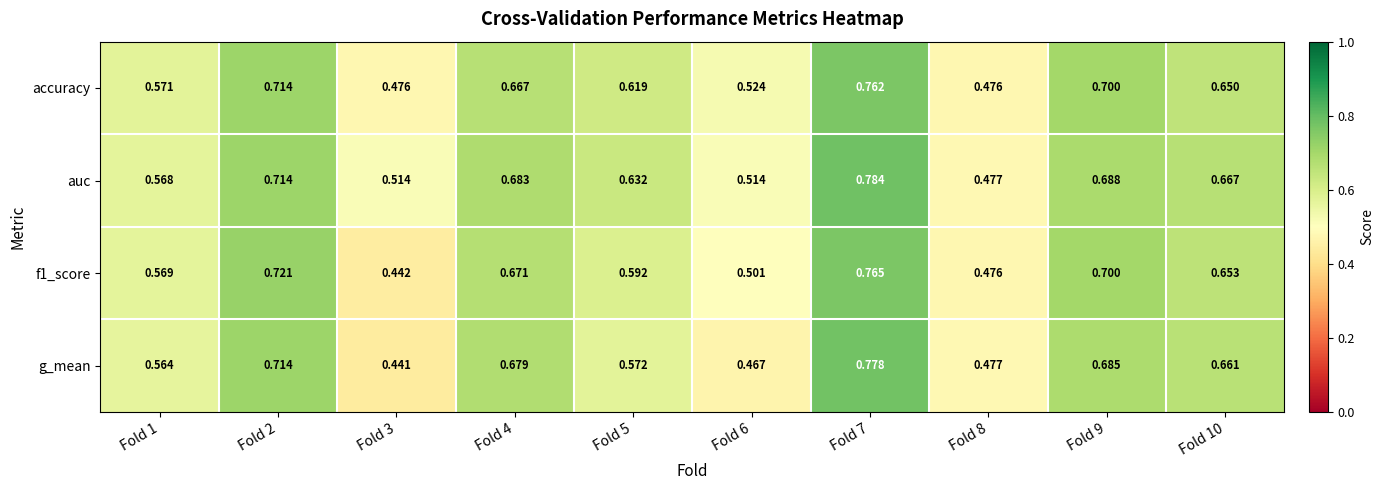

Which series has the largest range (max minus min)?

g_mean